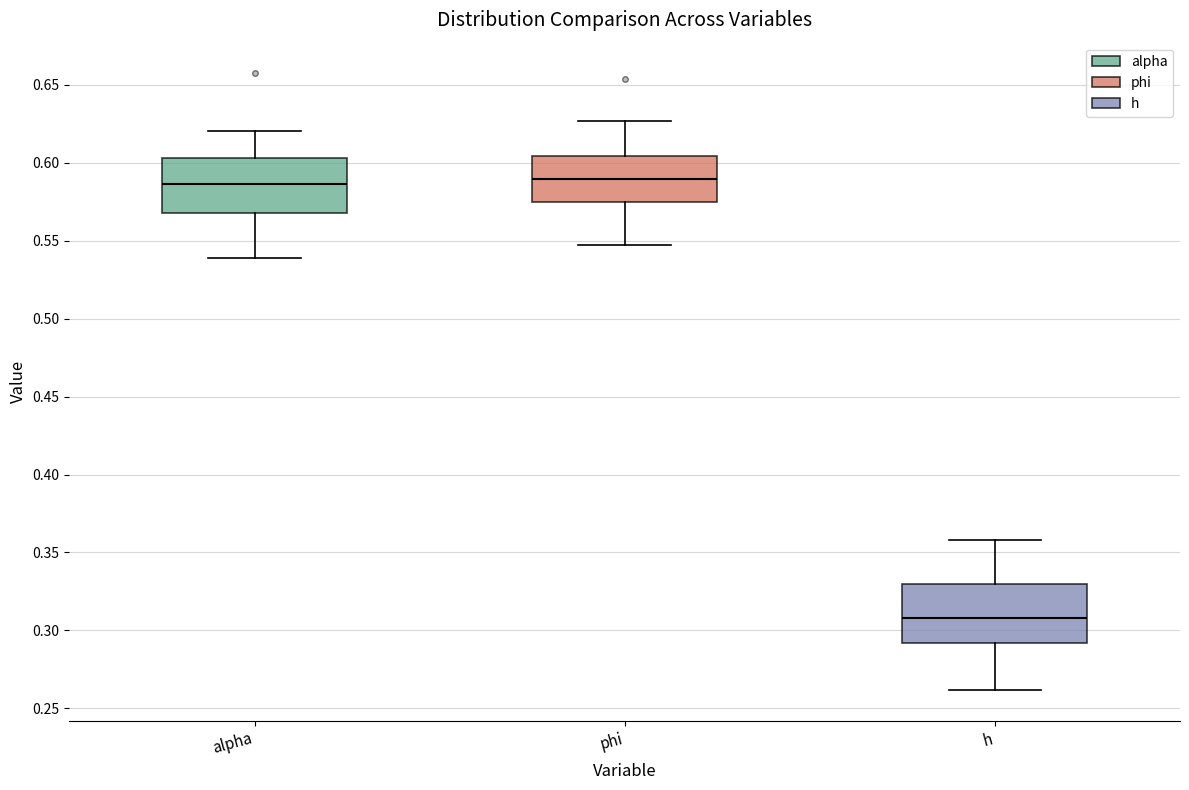

Reading left to right, read every box against the y-axis: the position of its median line, the range the box covers, and the ends of its whiskers. The values are not printed on the chart, so give them approximately, as read against the axis.

alpha: median 0.585, box 0.570 to 0.605, whiskers 0.540 to 0.620
phi: median 0.590, box 0.575 to 0.605, whiskers 0.545 to 0.625
h: median 0.310, box 0.290 to 0.330, whiskers 0.260 to 0.360